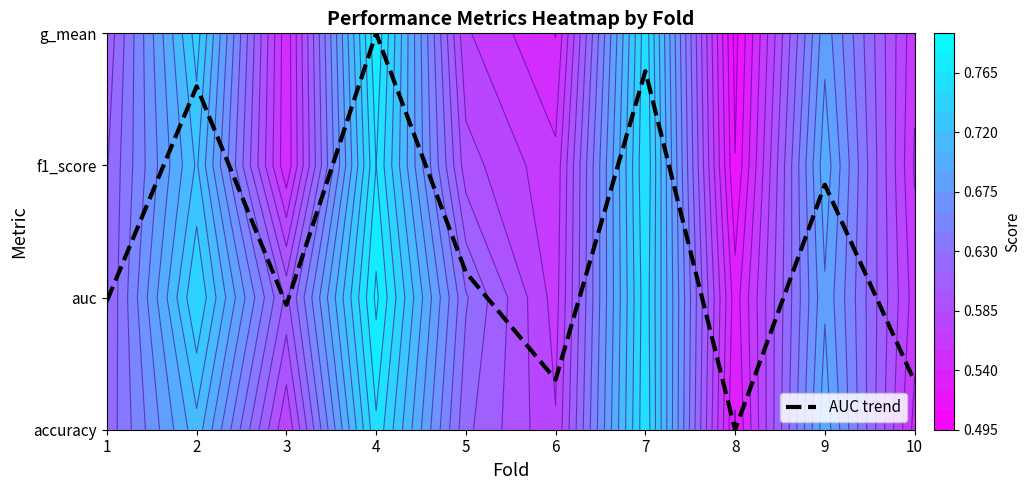

At which label is the value closest to 1?

1